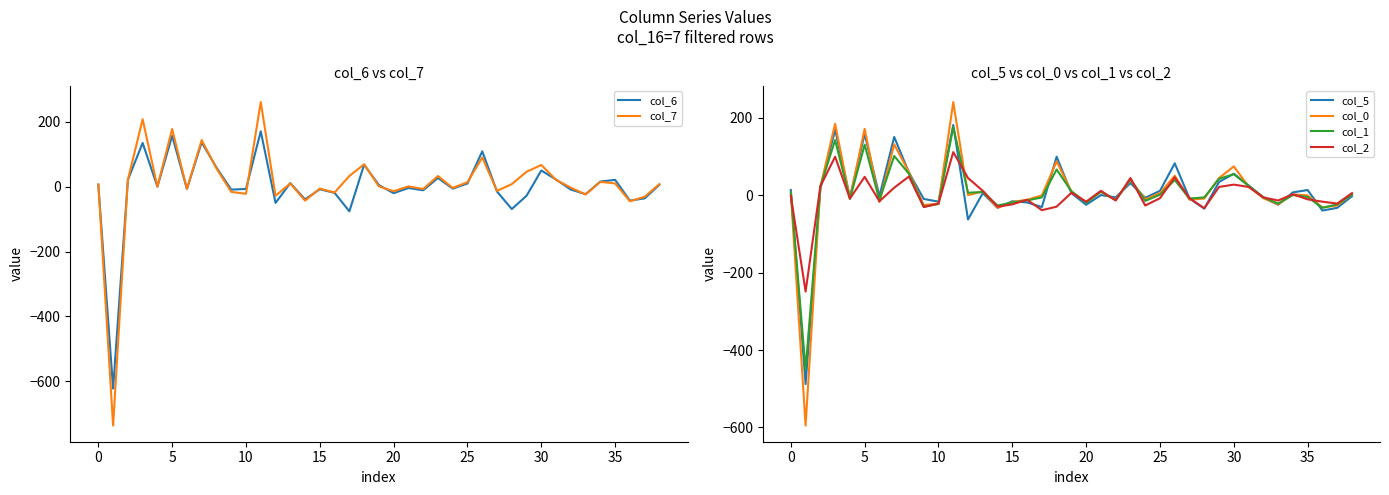

What is the difference between the maximum and minimum values in the col_7 series?

998